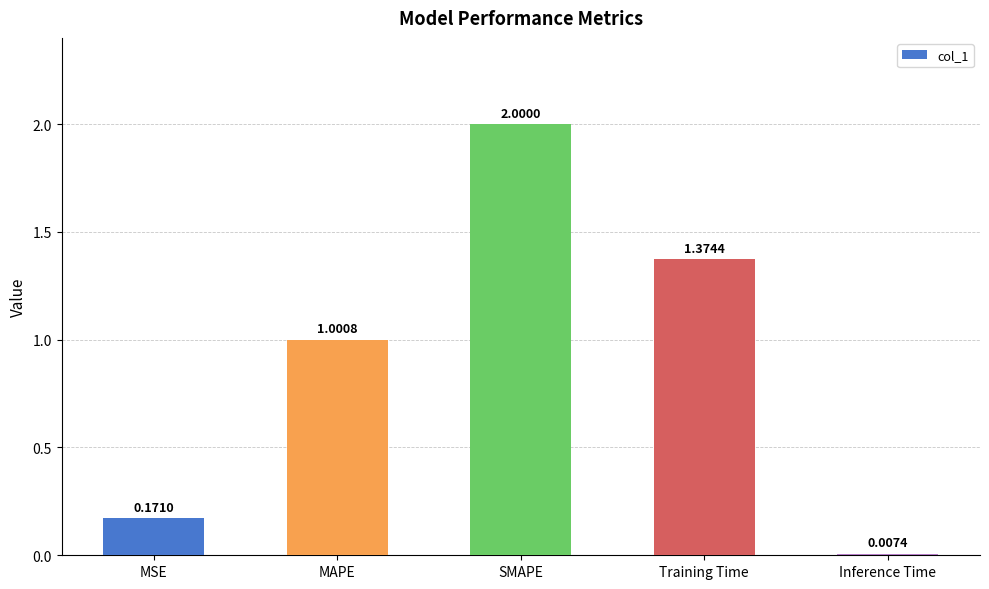

What is the difference between the maximum and minimum values?

2.0